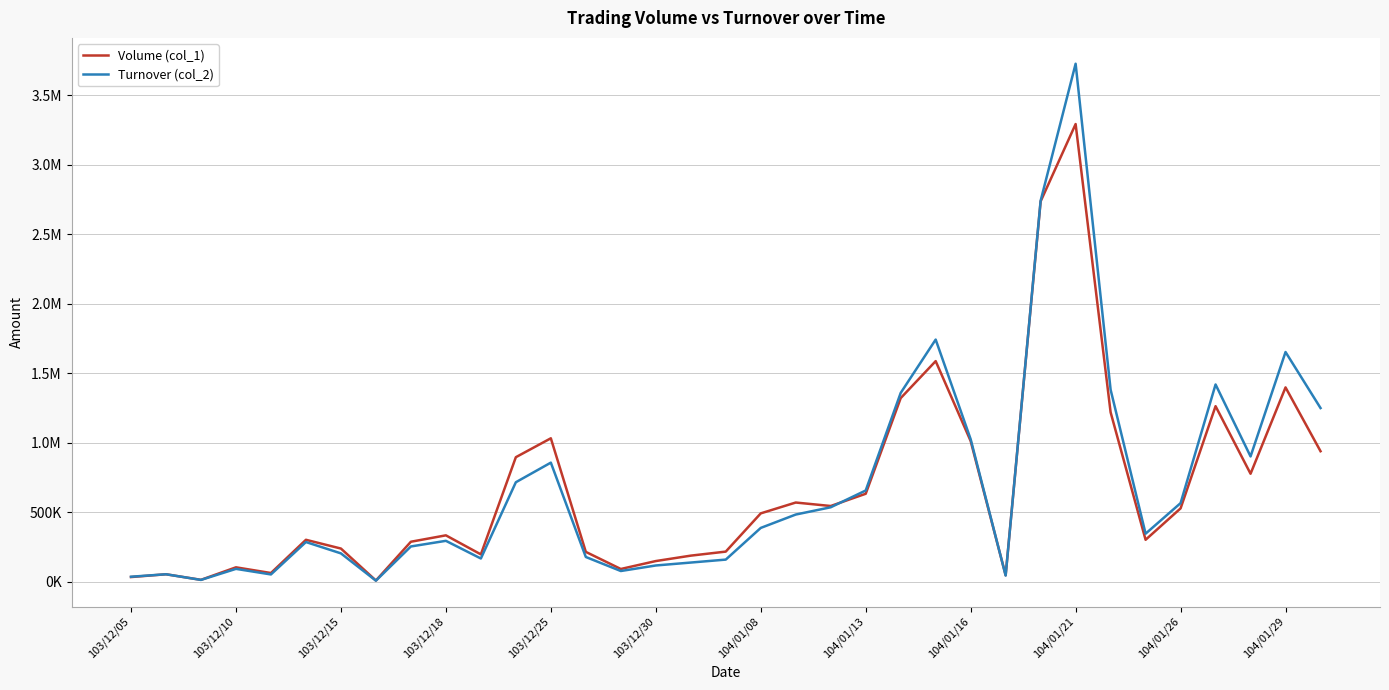

Reading left to right, transcribe all the data shown in this chart.

Volume (col_1): 35000	55000	15000	105000	64000	303000	240000	10000	289000	335000	198000	897000	1033000	216000	93000	150000	189000	218000	493000	571000	546000	634000	1322000	1588000	1013000	48000	2737000	3293000	1220000	303000	529000	1264000	778000	1399000	940000
Turnover (col_2): 37350	55100	14400	93850	53760	286840	205300	8900	255060	295500	168390	716920	857900	179270	78410	118220	139280	160500	388380	484570	536870	657490	1359380	1742960	1026290	45790	2741780	3726850	1382550	346960	566740	1420050	902480	1653510	1250530